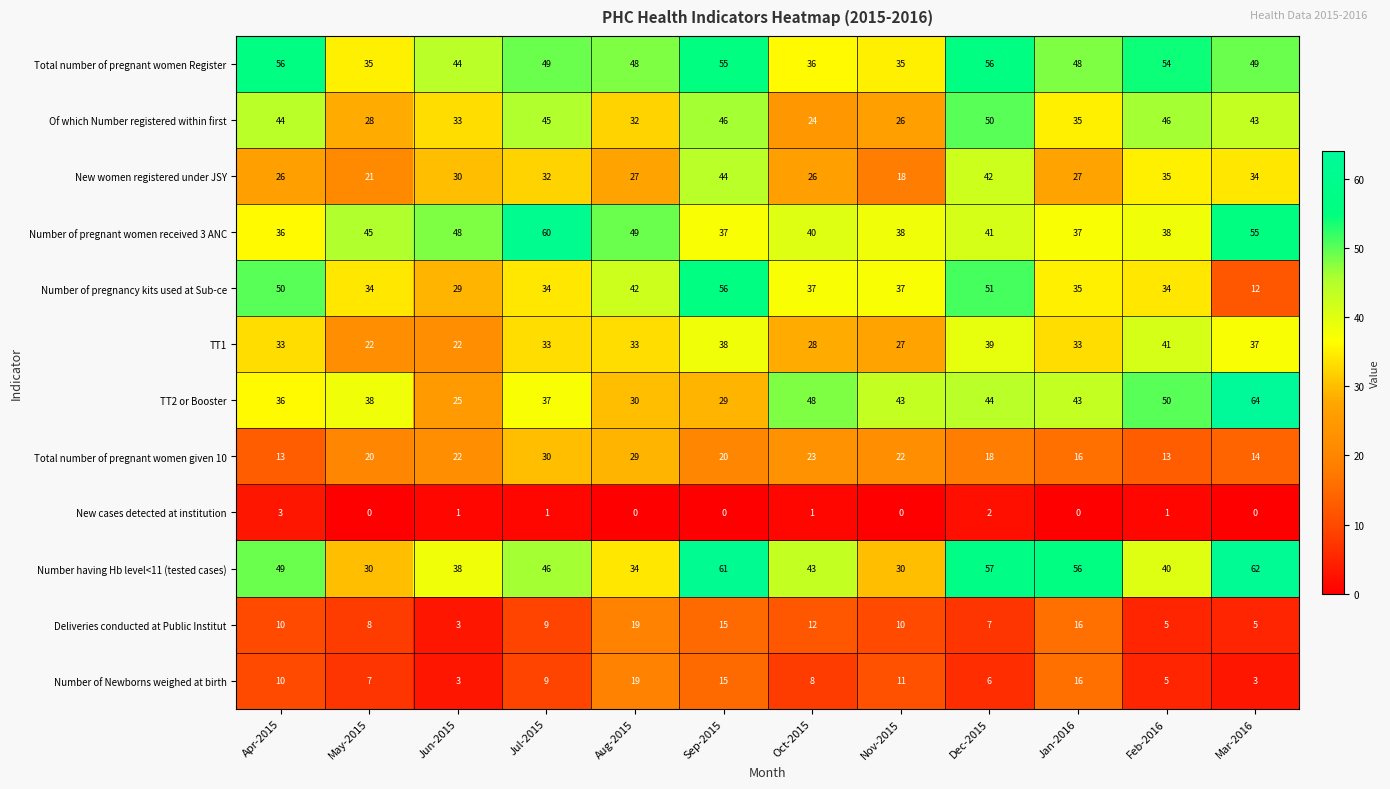

The value of TT2 or Booster at Feb-2016 is 87. True or false?

False